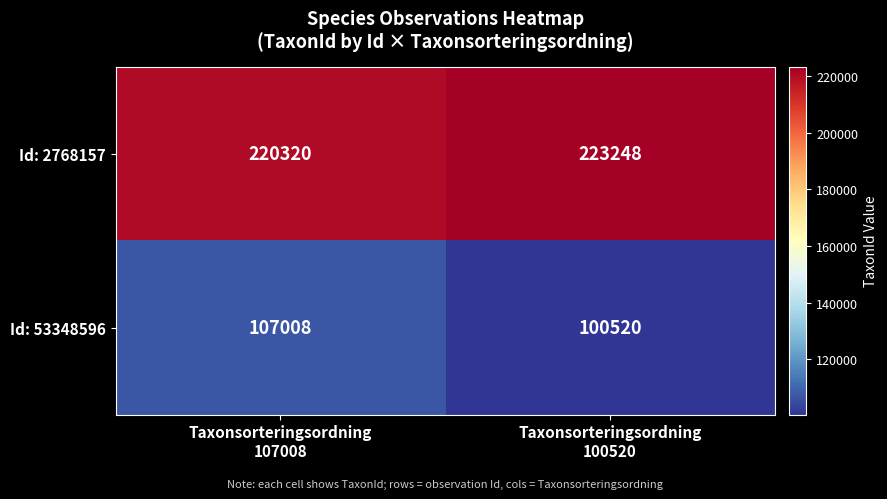

What is the average value of the Id: 53348596 series?

103764